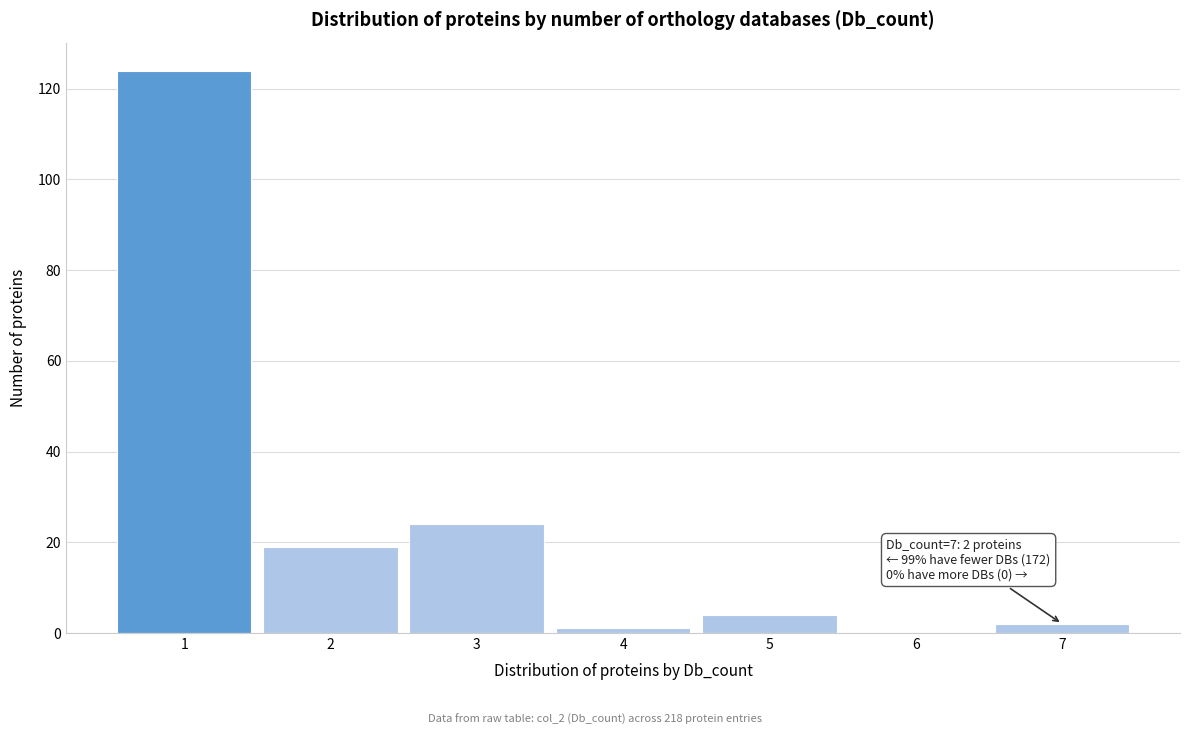

Reading left to right, what are all the values shown in this chart?

1=124	2=19	3=24	4=1	5=4	6=0	7=2